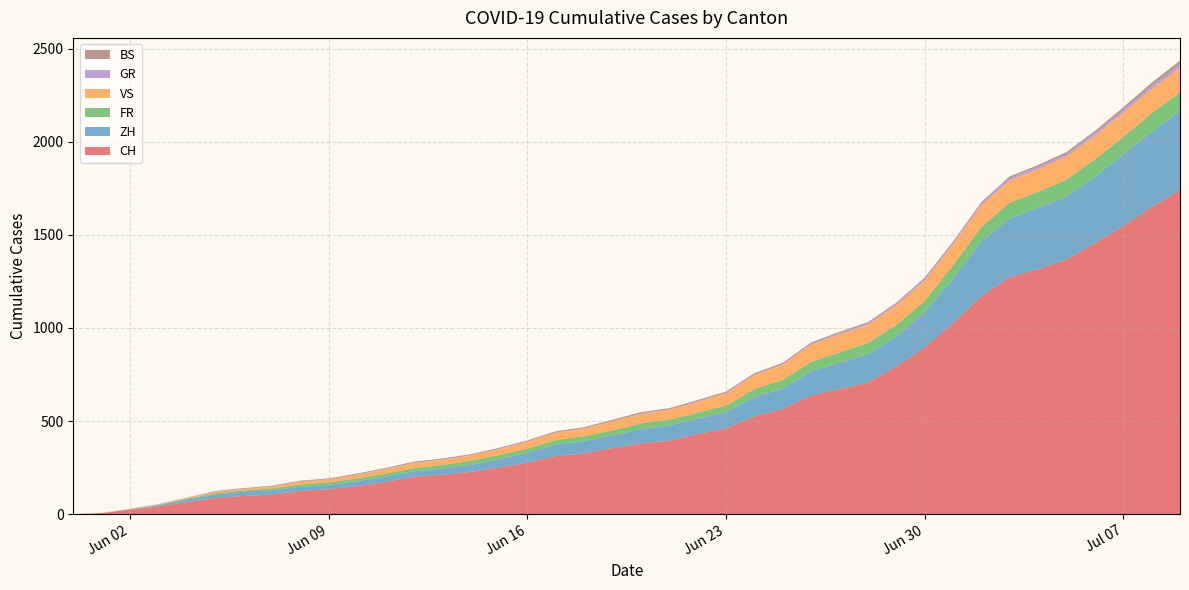

Reading right to left, transcribe all the data shown in this chart.

CH: 1741	1649	1548	1456	1368	1315	1273	1171	1027	895	793	707	672	637	564	525	460	430	395	380	355	326	312	277	250	227	211	201	173	151	134	124	106	98	86	65	42	23	6	0
ZH: 424	405	382	356	337	329	316	293	237	189	161	152	141	129	110	103	87	83	80	75	68	67	62	52	45	38	33	30	28	26	23	23	23	23	19	13	5	2	0	0
FR: 100	99	96	94	92	87	84	79	72	61	61	61	56	52	47	44	36	32	32	32	27	26	24	23	22	22	20	16	16	15	13	13	9	7	7	5	3	2	0	0
VS: 132	130	130	127	124	122	120	115	112	109	105	97	96	92	82	75	65	58	53	52	48	40	39	37	32	28	28	28	24	20	16	15	10	7	7	4	2	2	1	0
GR: 18	16	14	13	12	11	11	10	9	9	8	7	7	5	3	3	3	3	2	2	2	2	2	2	2	2	2	2	2	1	1	1	1	1	1	1	1	0	0	0
BS: 21	18	15	12	12	11	10	8	7	7	7	7	7	7	7	7	7	7	7	7	7	6	6	5	5	5	5	5	5	5	5	4	4	4	4	1	1	0	0	0